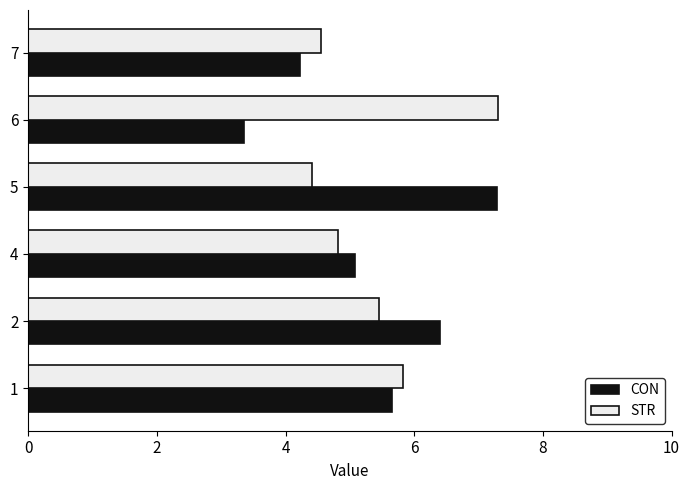

At which label is STR closest to 5?

4